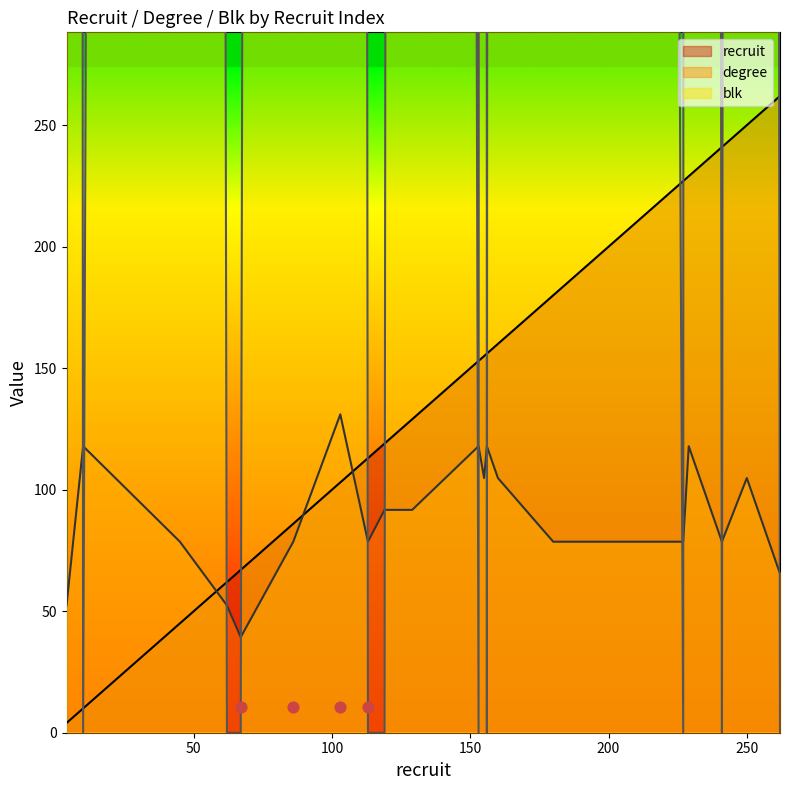

What are all the series names shown in the legend?

recruit, degree, blk